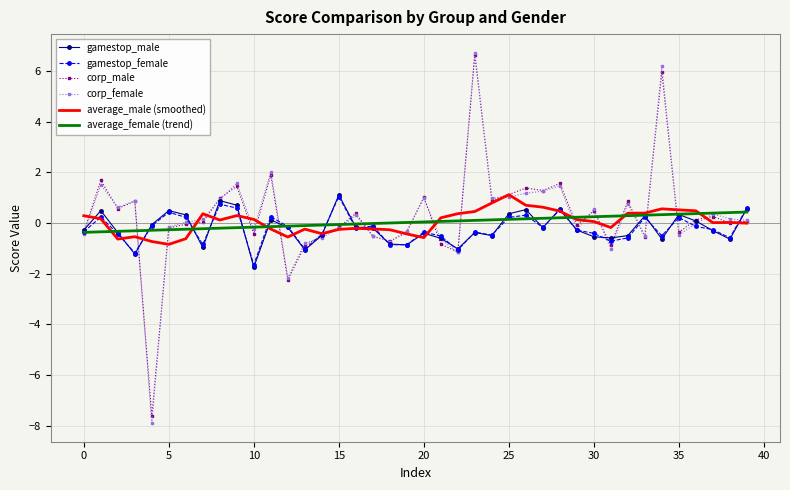

Which series has the widest spread of values?

corp_female